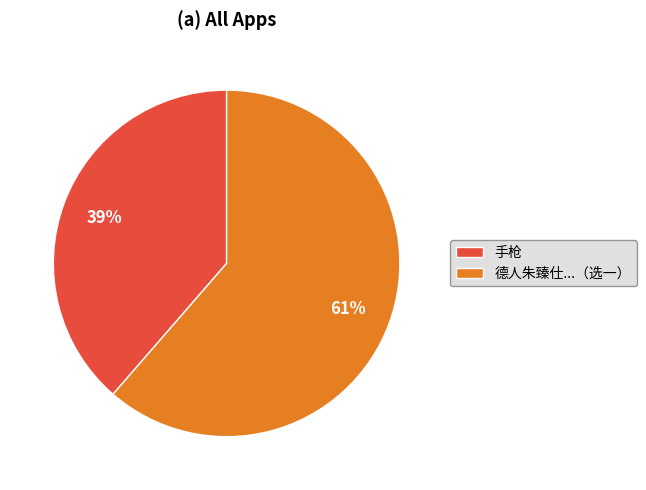

How many slices are in this pie chart?

2